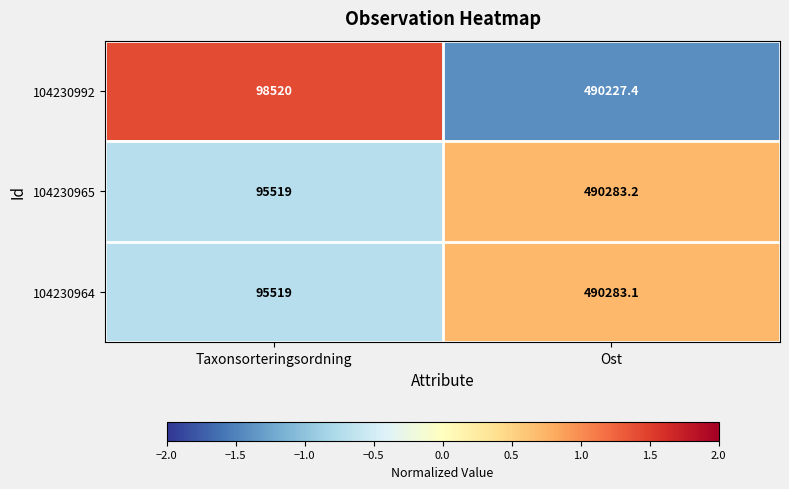

List the series in order of their peak value, lowest first.

104230992, 104230964, 104230965